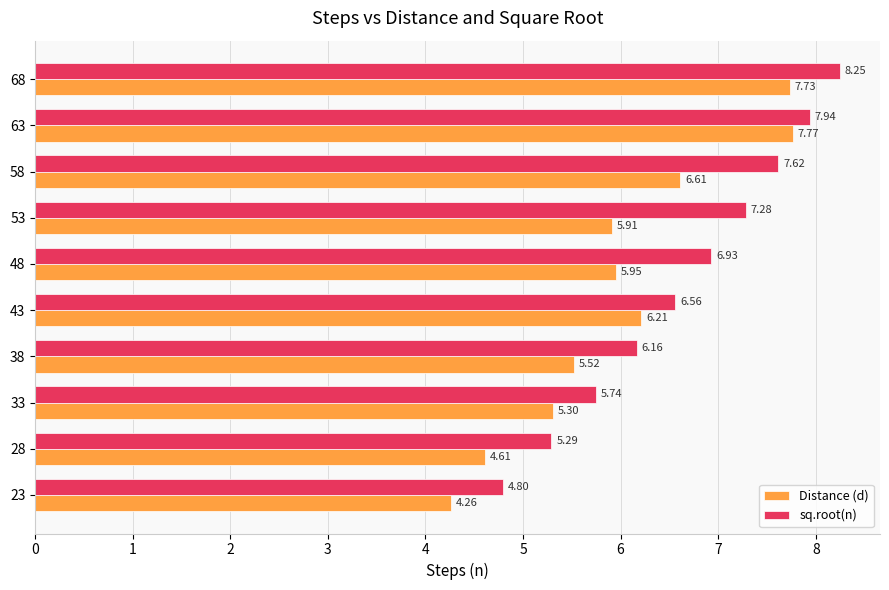

What is the total value across all series at 38?

11.7